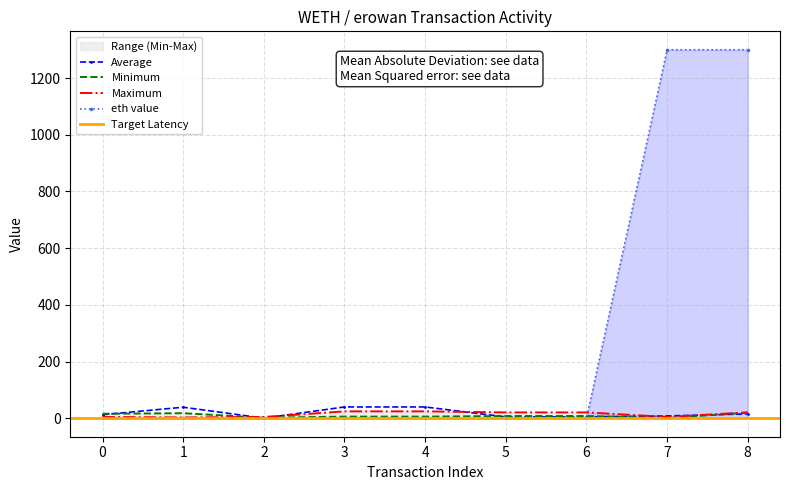

What is the difference between the nonce values at 1 and 4?

12.0